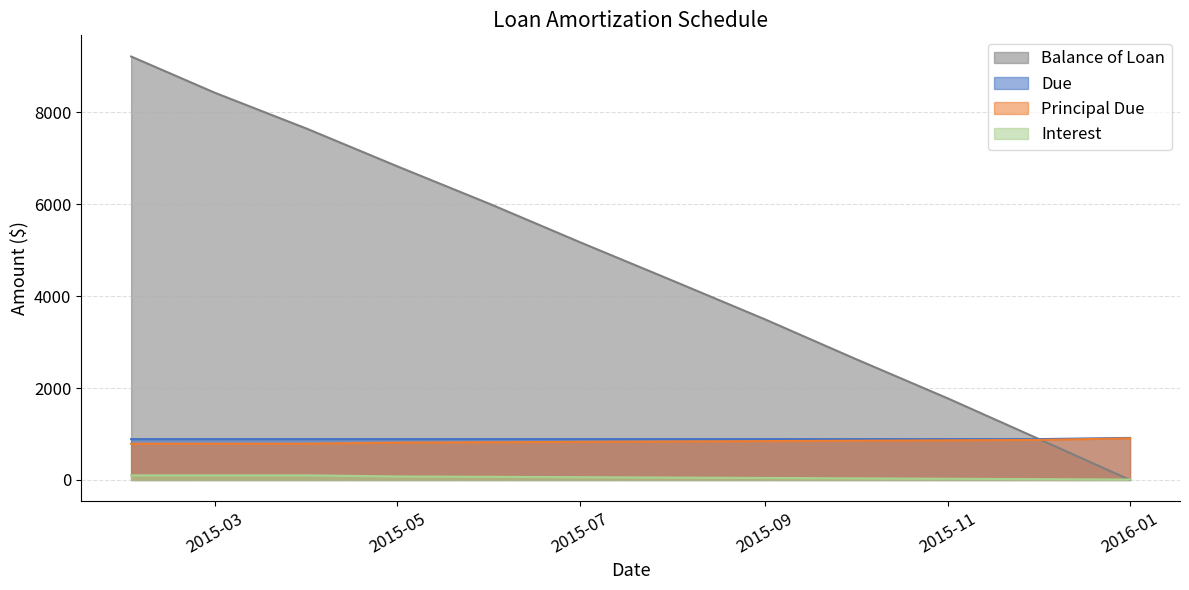

Rank the series at 2015-02-01 from highest to lowest value.

Balance of Loan, Due, Principal Due, Interest